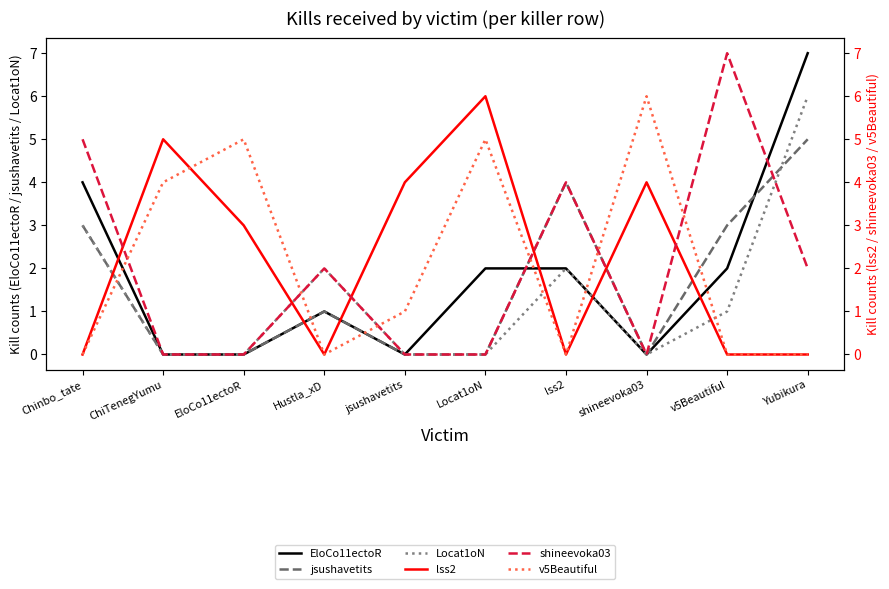

The EloCo11ectoR series shows -4 at ChiTenegYumu. True or false?

False